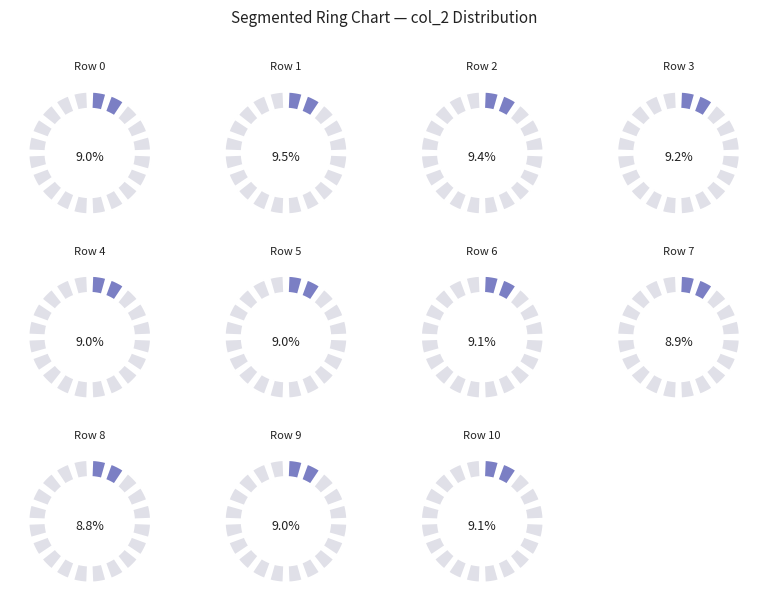

What percentage do 6 and 3 together represent?

18.3%